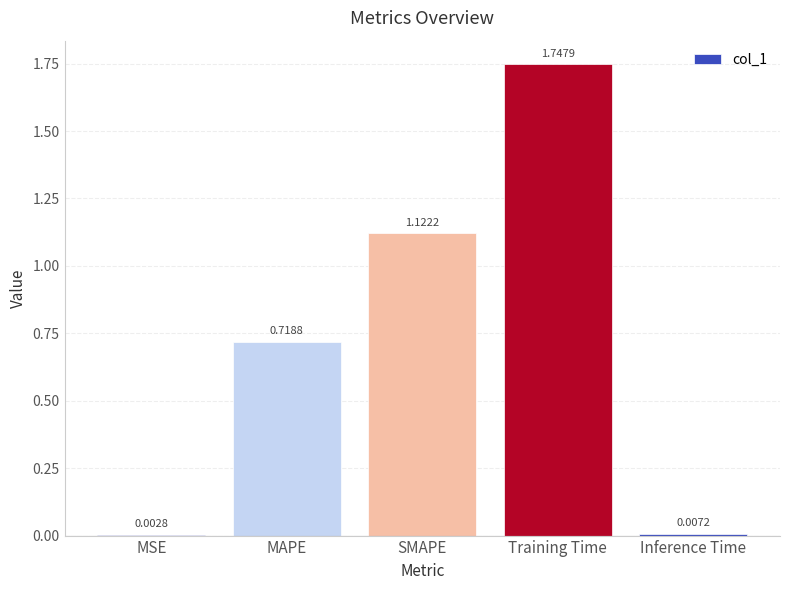

Which category has the highest value across all series?

Training Time